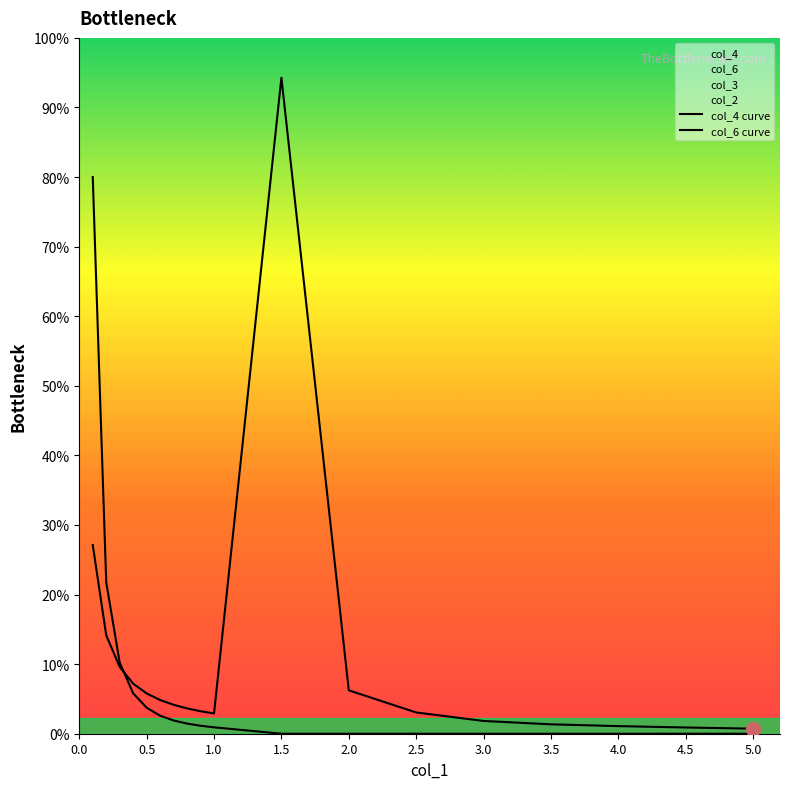

How many times do col_6 curve and col_4 curve cross each other?

1